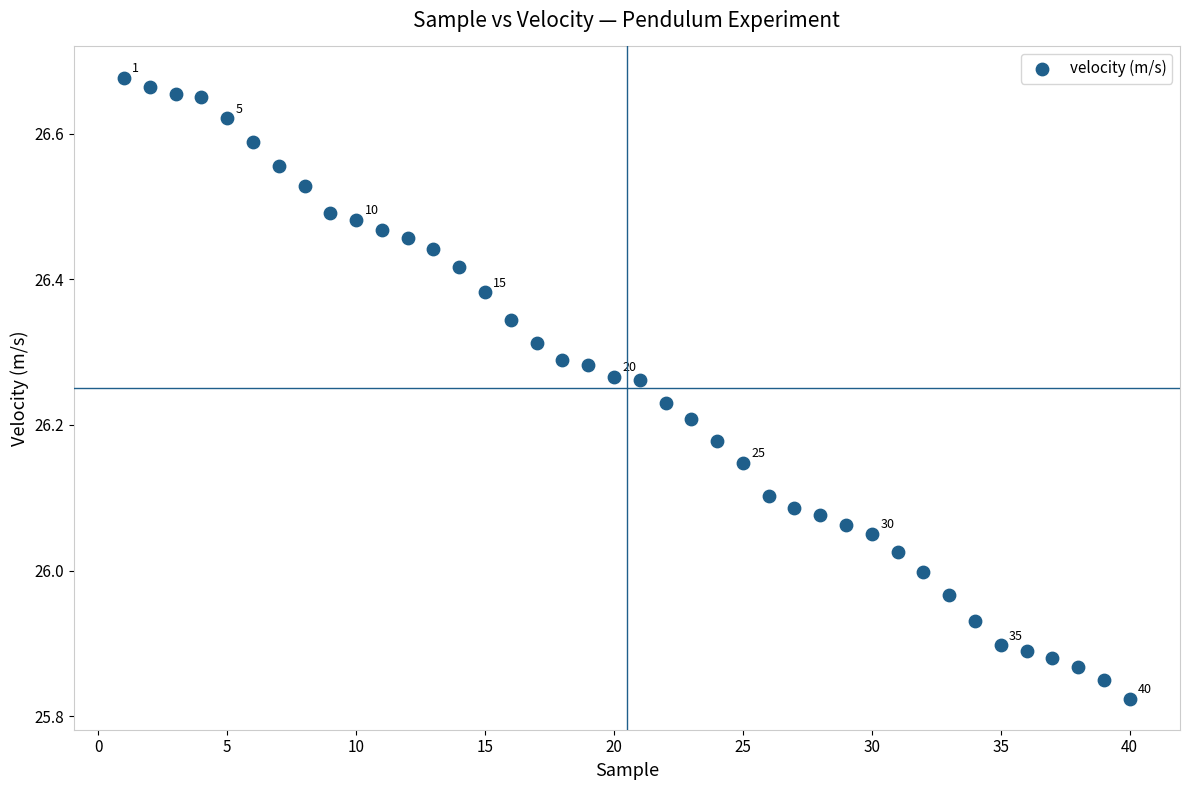

What is the range of Y values (max minus min)?

0.9